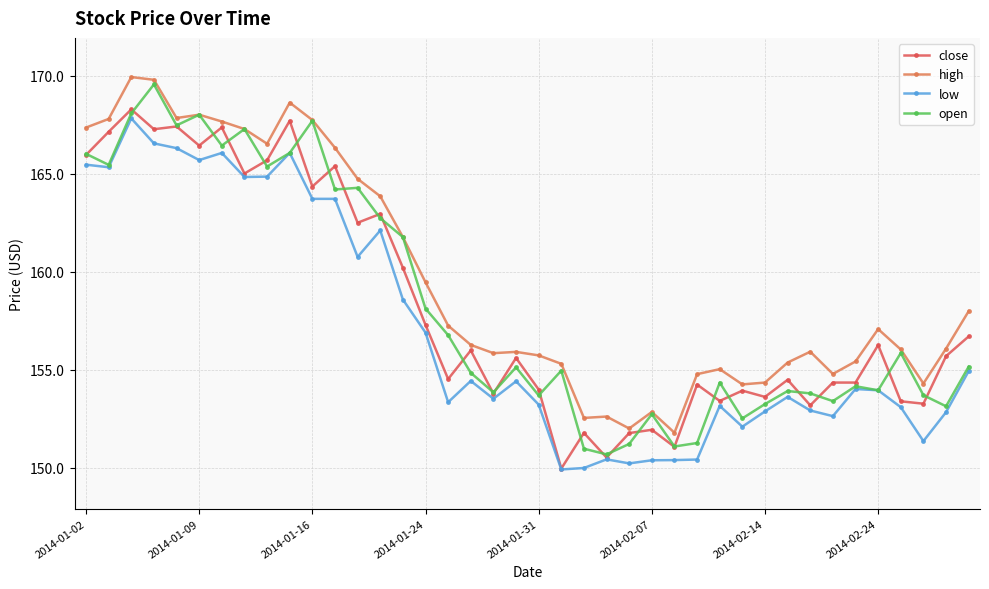

What is the value of the open point at the 8th from the left?

167.3